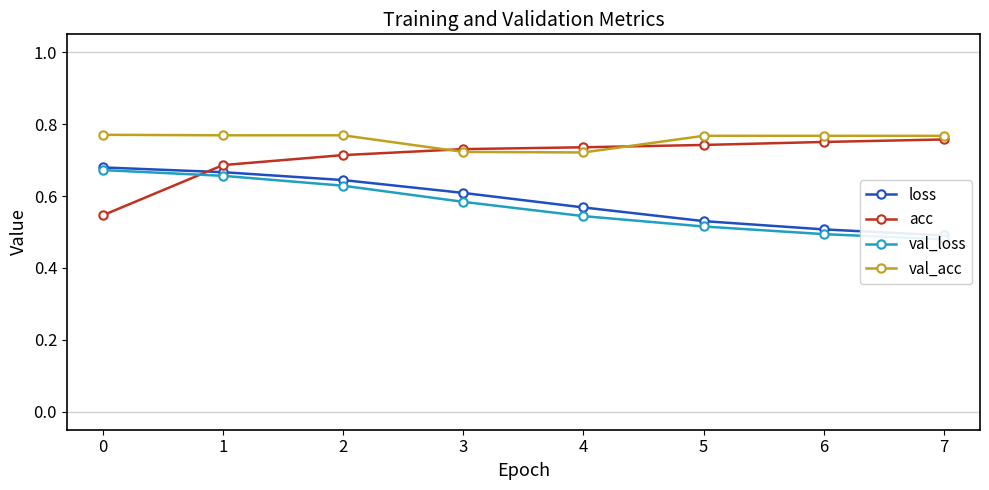

Reading left to right, what are all the values shown in this chart?

loss: 0=0.7	1=0.7	2=0.6	3=0.6	4=0.6	5=0.5	6=0.5	7=0.5
acc: 0=0.5	1=0.7	2=0.7	3=0.7	4=0.7	5=0.7	6=0.8	7=0.8
val_loss: 0=0.7	1=0.7	2=0.6	3=0.6	4=0.5	5=0.5	6=0.5	7=0.5
val_acc: 0=0.8	1=0.8	2=0.8	3=0.7	4=0.7	5=0.8	6=0.8	7=0.8